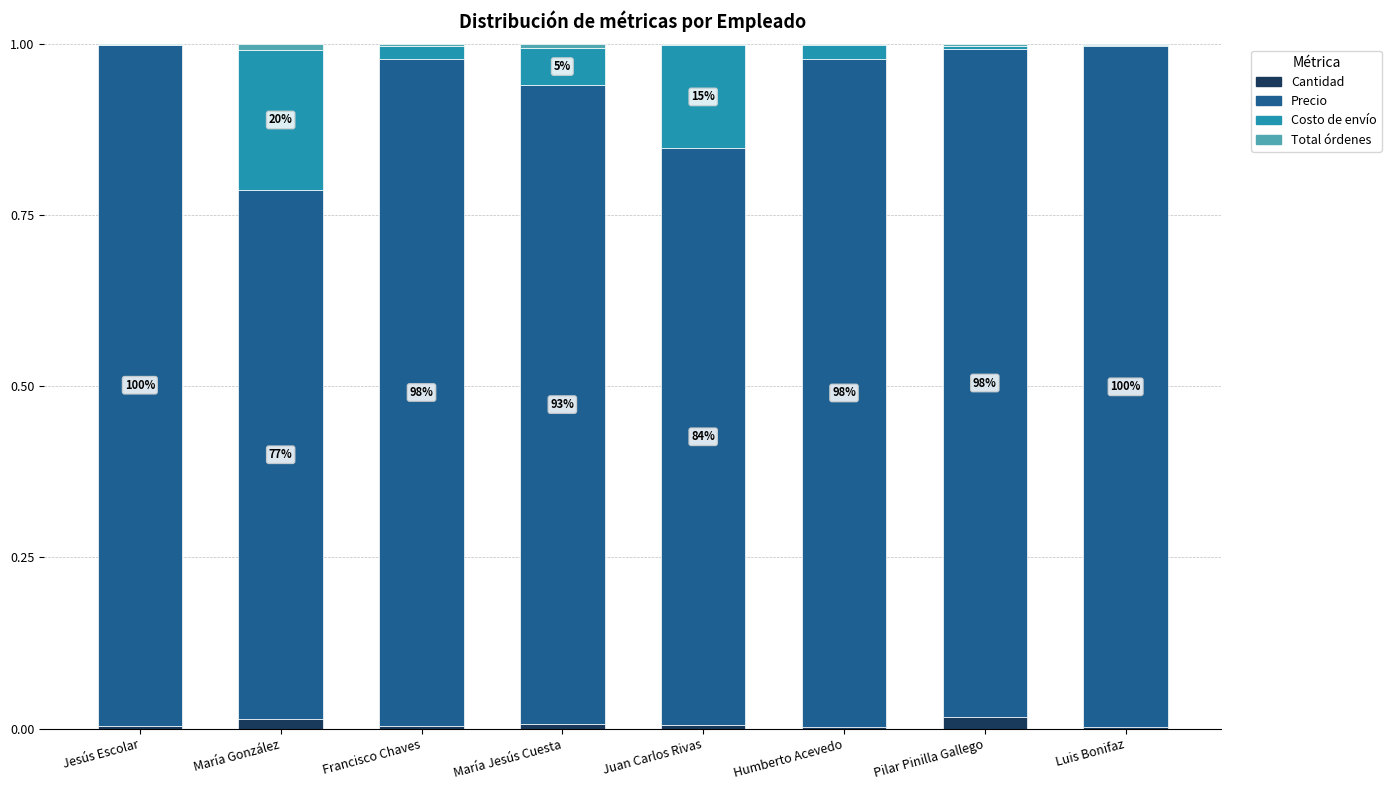

How many data points does each series have?

8